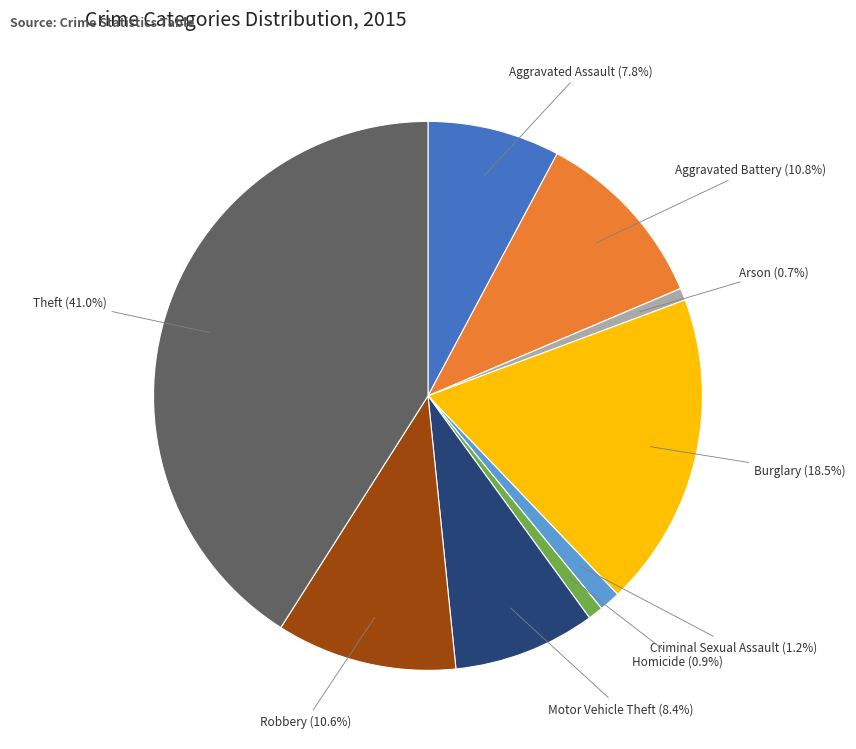

Is there a majority slice in this chart?

No